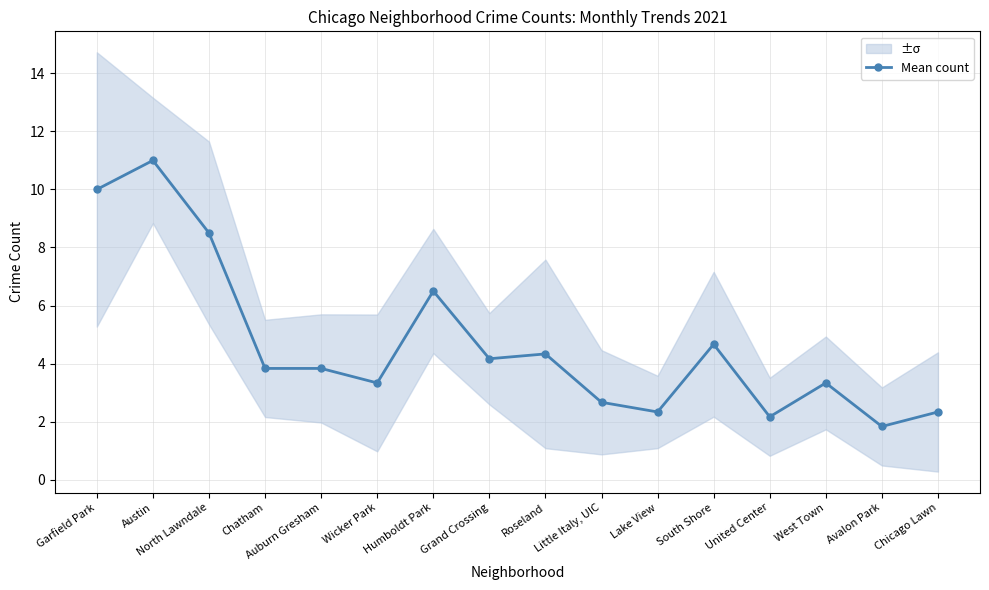

What is the difference between the maximum and second lowest values?

8.8